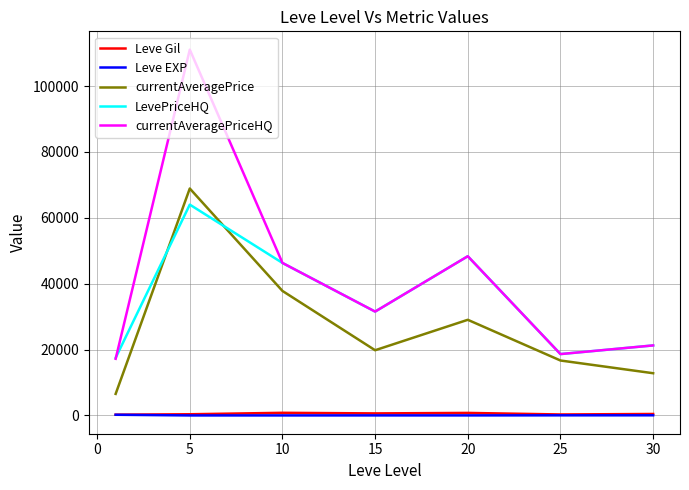

True or false: LevePriceHQ and Leve Gil cross at least once.

False